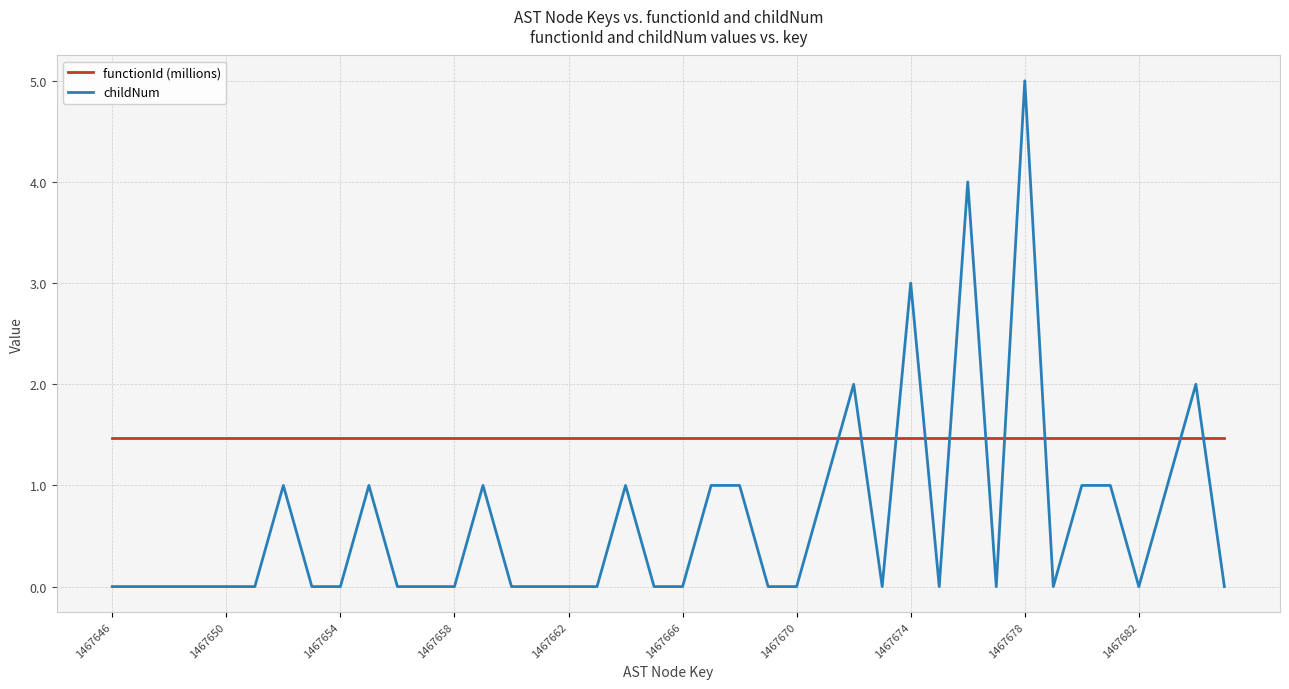

After their last crossing, which series has the higher values: childNum or functionId (millions)?

functionId (millions)